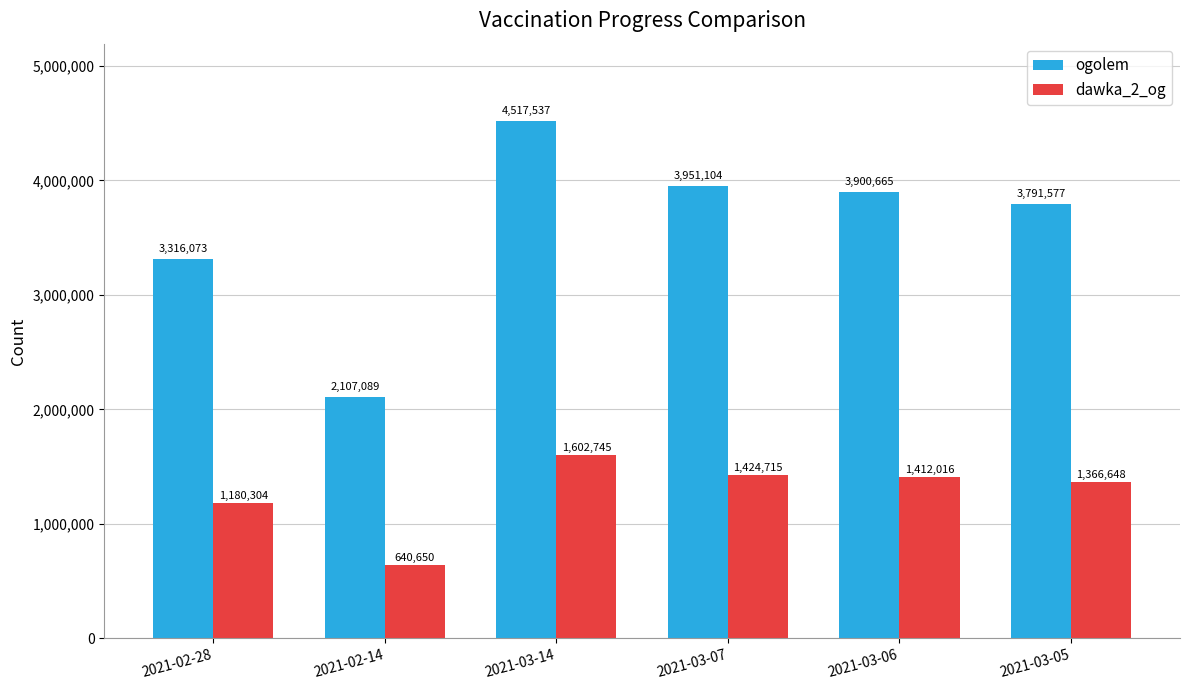

Reading left to right, list all the values displayed in this chart.

ogolem: 2021-02-28=3316073	2021-02-14=2107089	2021-03-14=4517537	2021-03-07=3951104	2021-03-06=3900665	2021-03-05=3791577
dawka_2_og: 2021-02-28=1180304	2021-02-14=640650	2021-03-14=1602745	2021-03-07=1424715	2021-03-06=1412016	2021-03-05=1366648